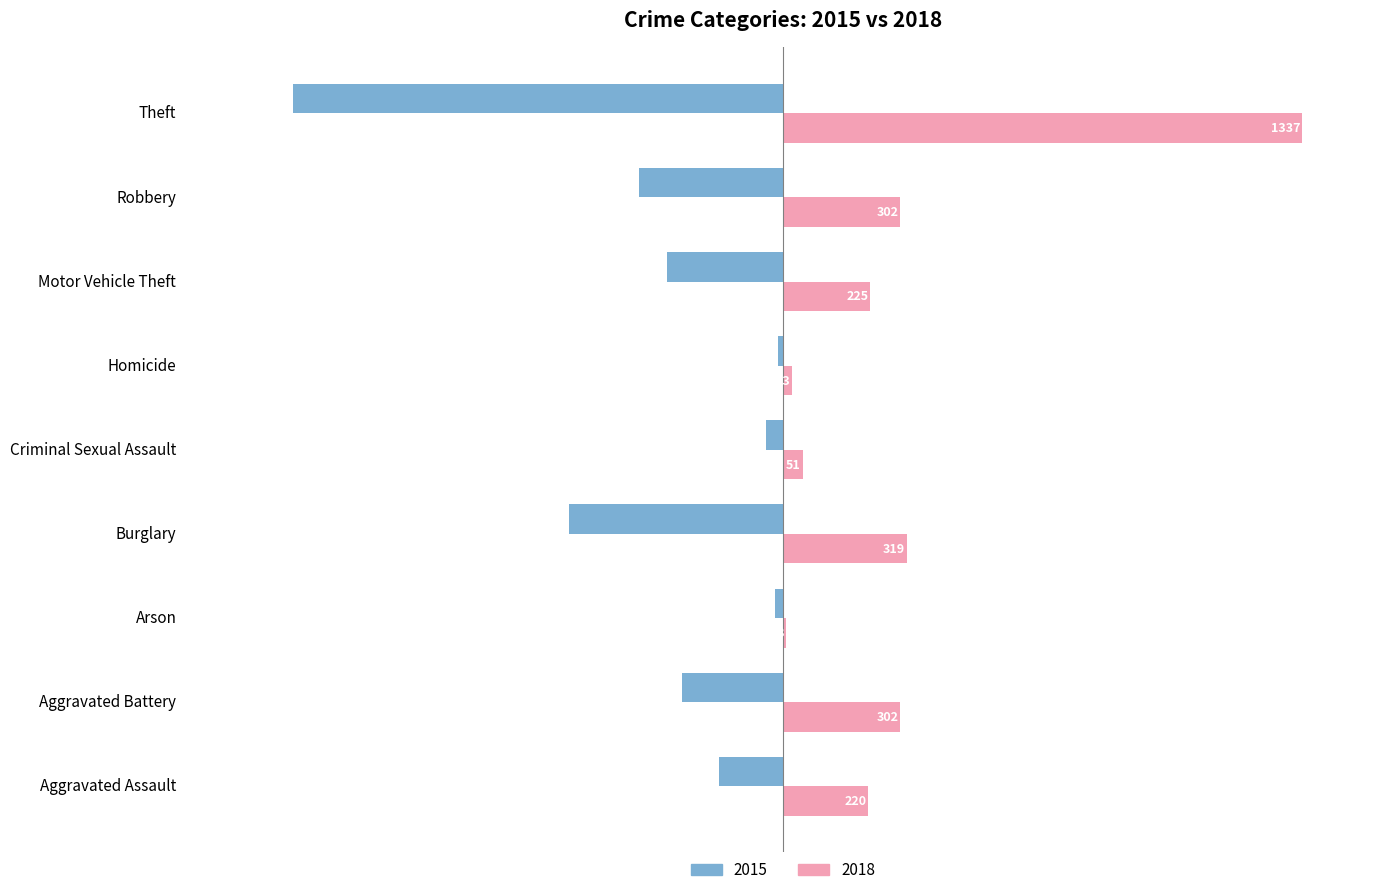

What are all the series names shown in the legend?

2015, 2018